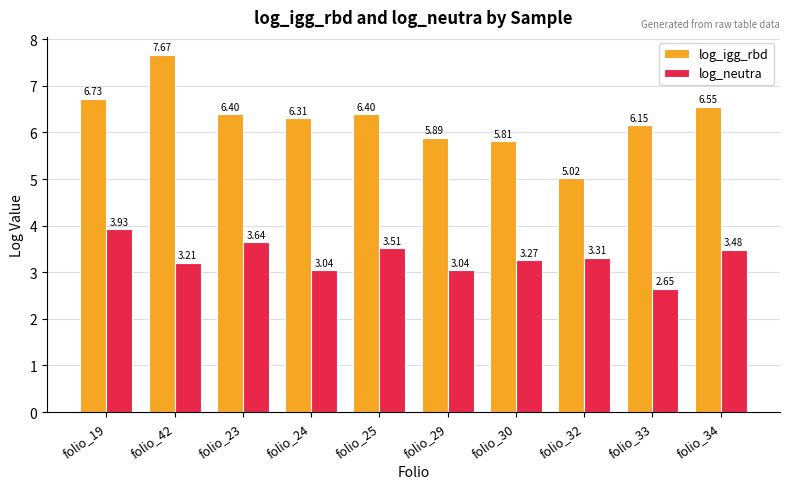

The value of log_neutra at folio_34 is 3.5. True or false?

True